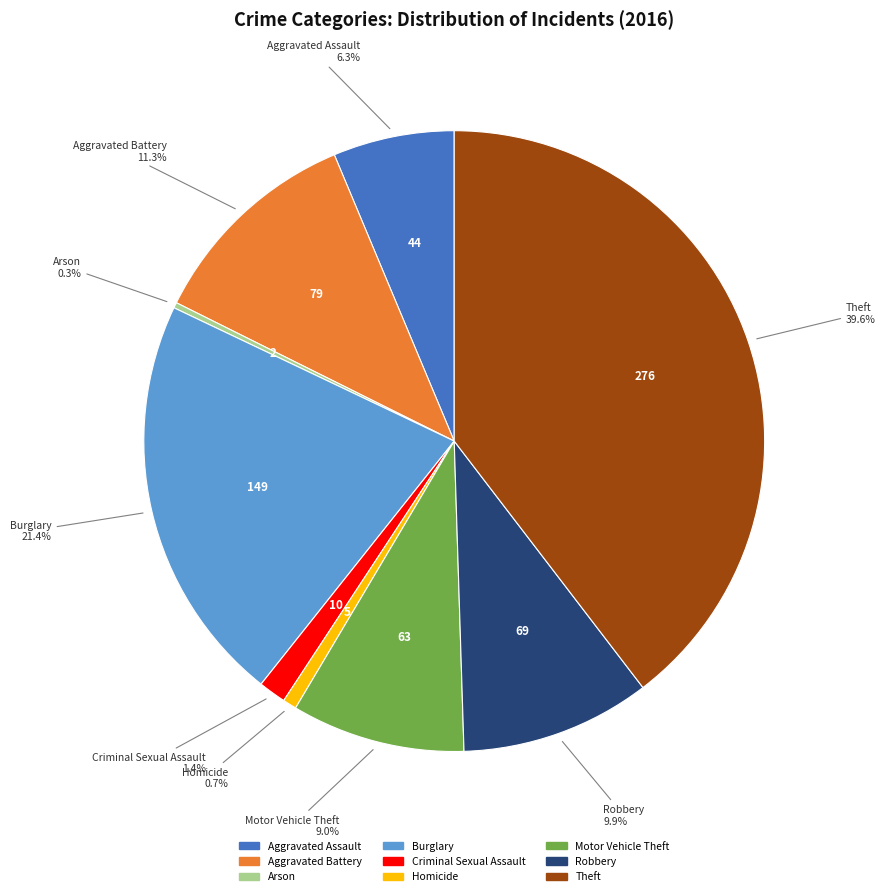

To the nearest percent, what is the average slice percentage?

11%